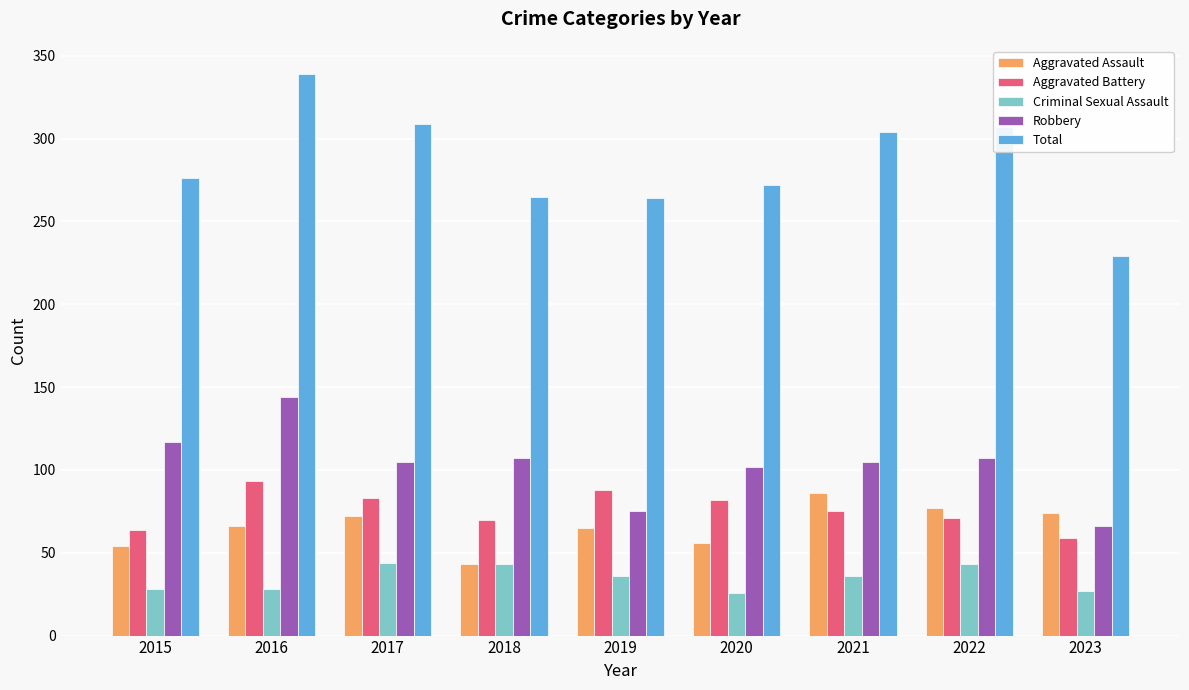

What is the maximum value for Total?

339